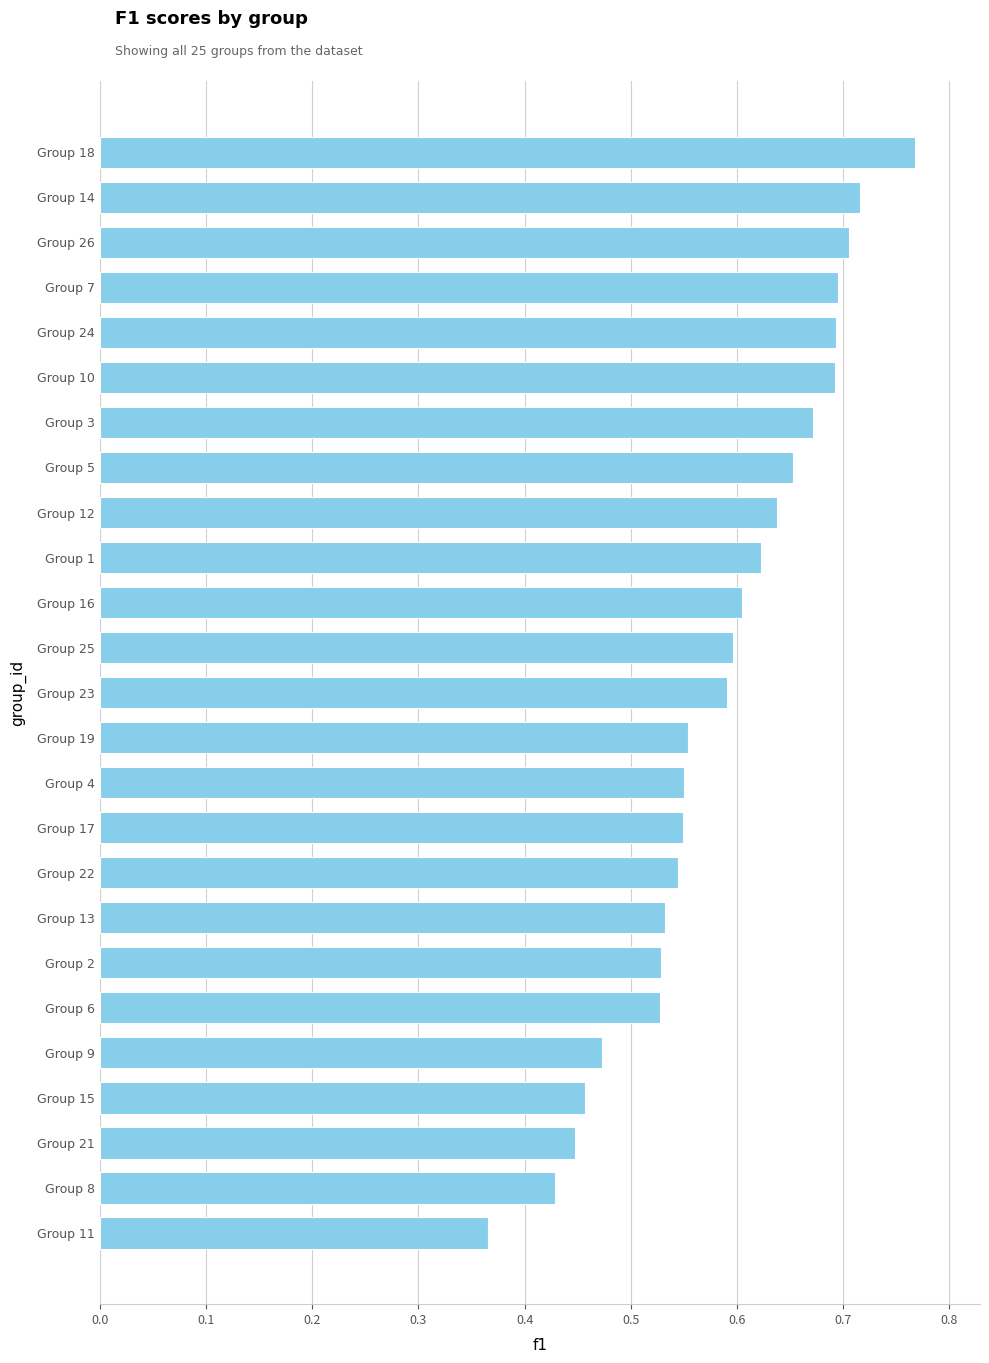

The value at Group 14 is 1.2. True or false?

False